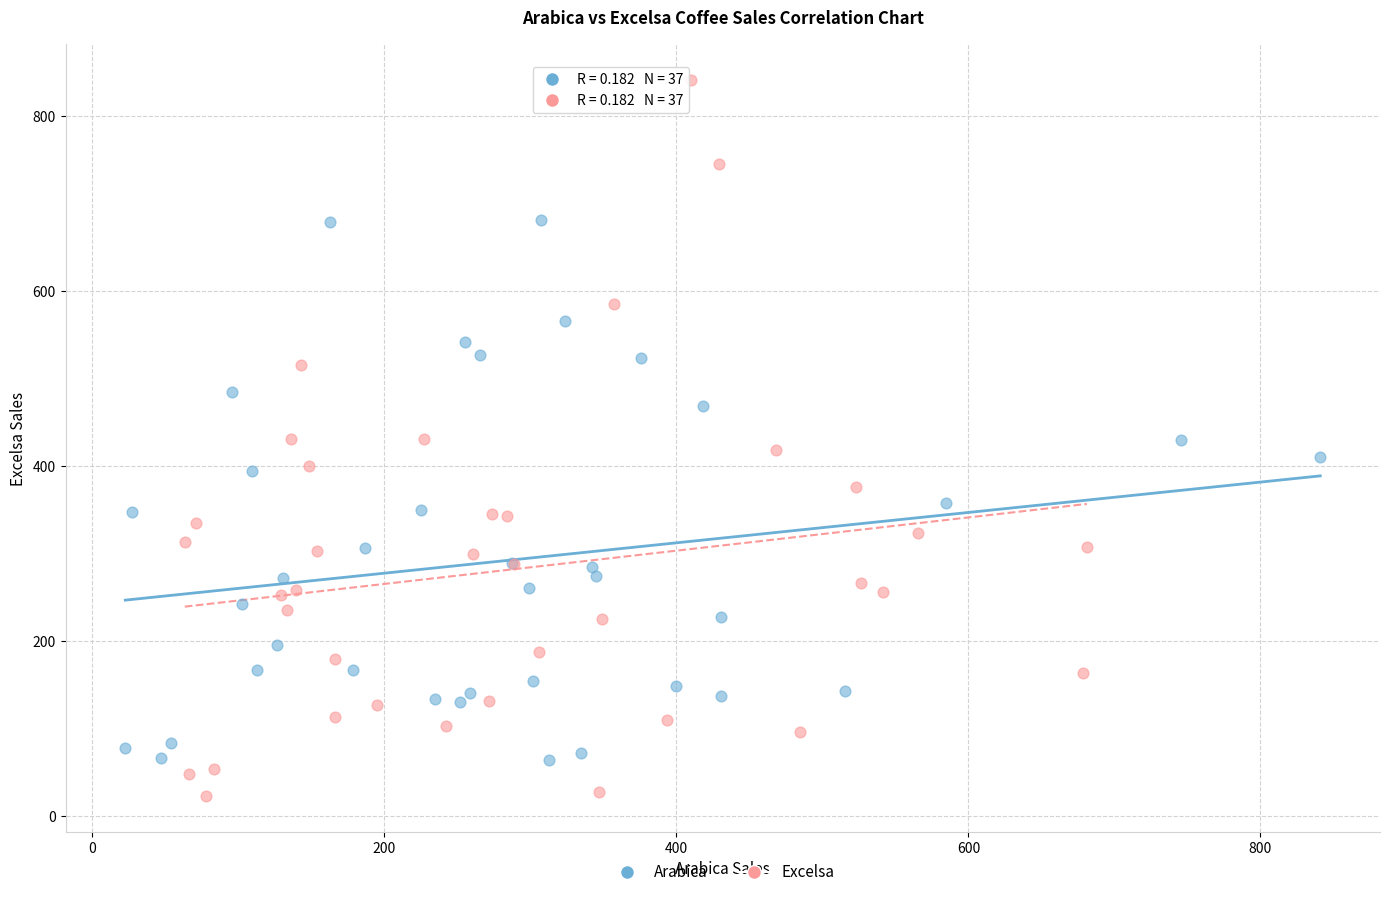

Which series contains the highest Y value?

Excelsa